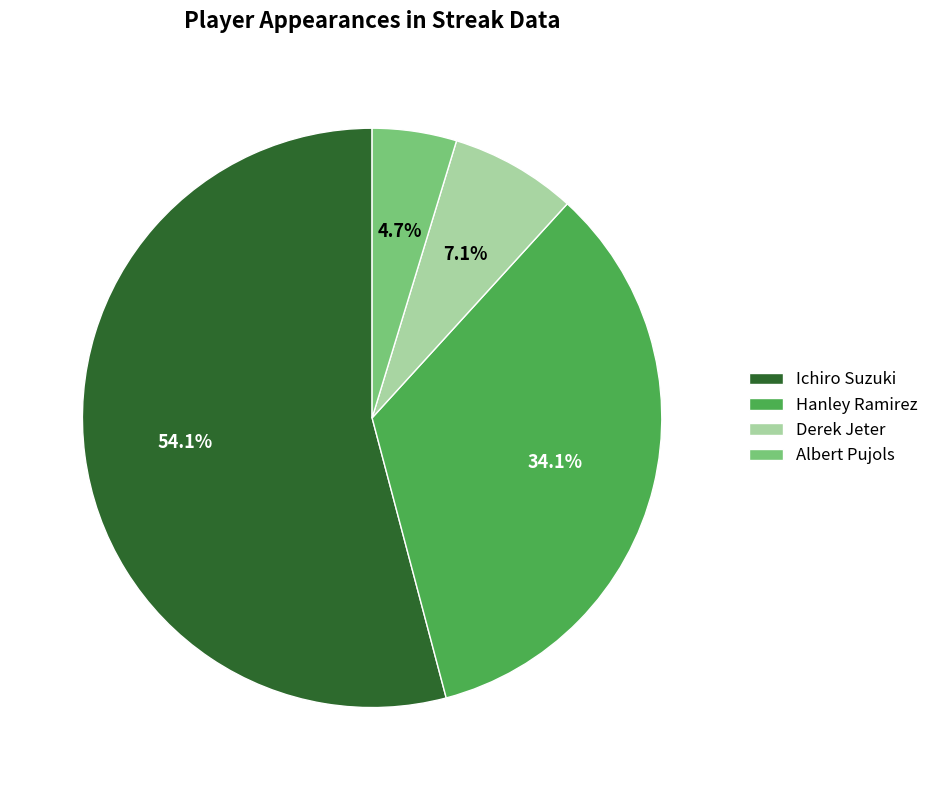

What is the smallest slice in the pie chart?

Albert Pujols